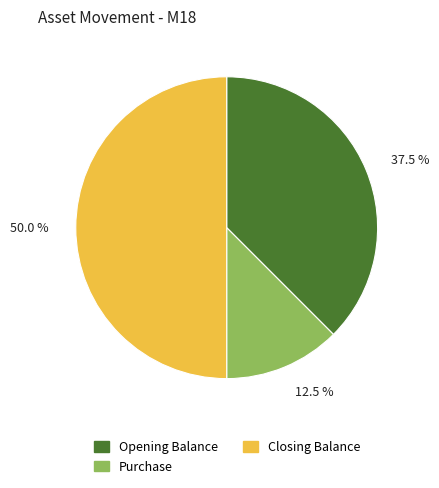

Count the number of slices in the pie.

3